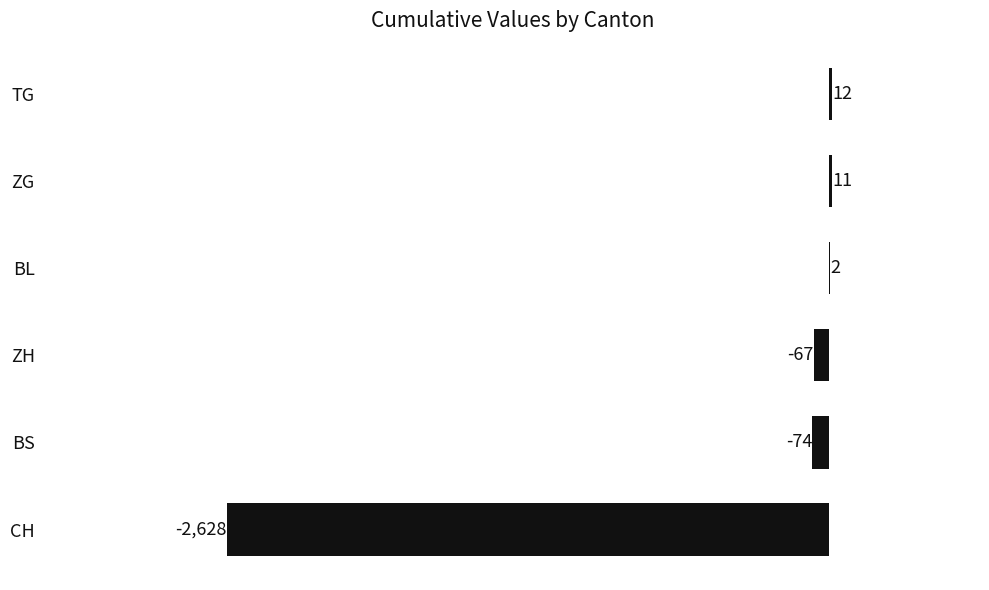

Reading bottom to top, transcribe all the data shown in this chart.

CH=-2628	BS=-74	ZH=-67	BL=2	ZG=11	TG=12